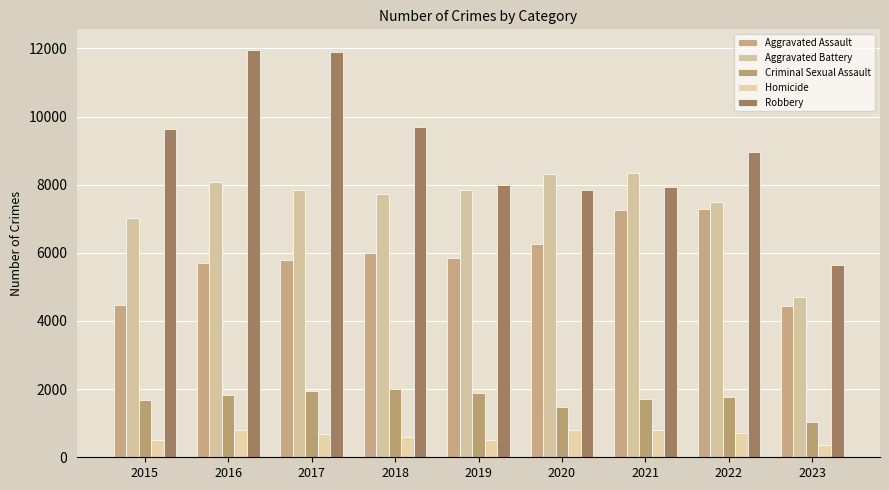

What is the minimum value for Criminal Sexual Assault?

1041